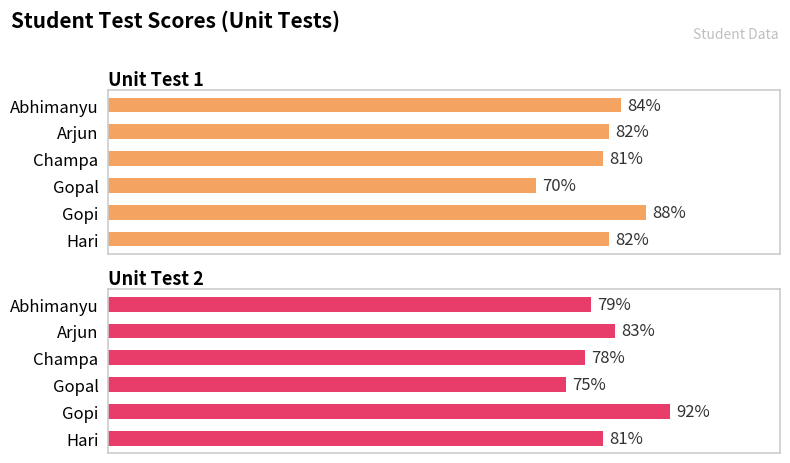

Rank the series by their maximum value, from highest to lowest.

Unit Test 2, Unit Test 1